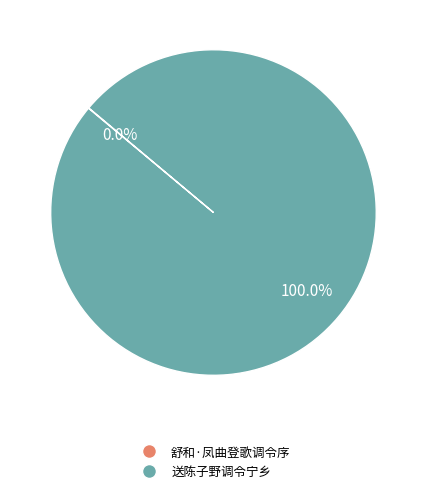

Is there any slice that represents more than half of the pie?

Yes